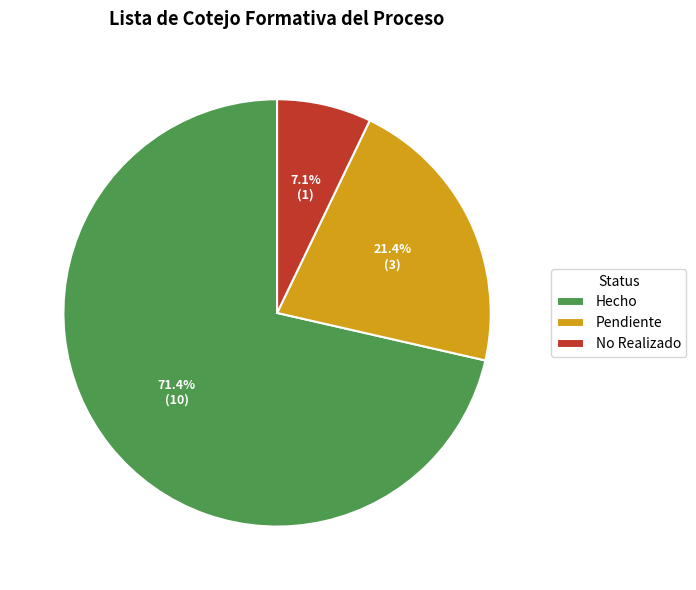

Is there any slice that represents more than half of the pie?

Yes